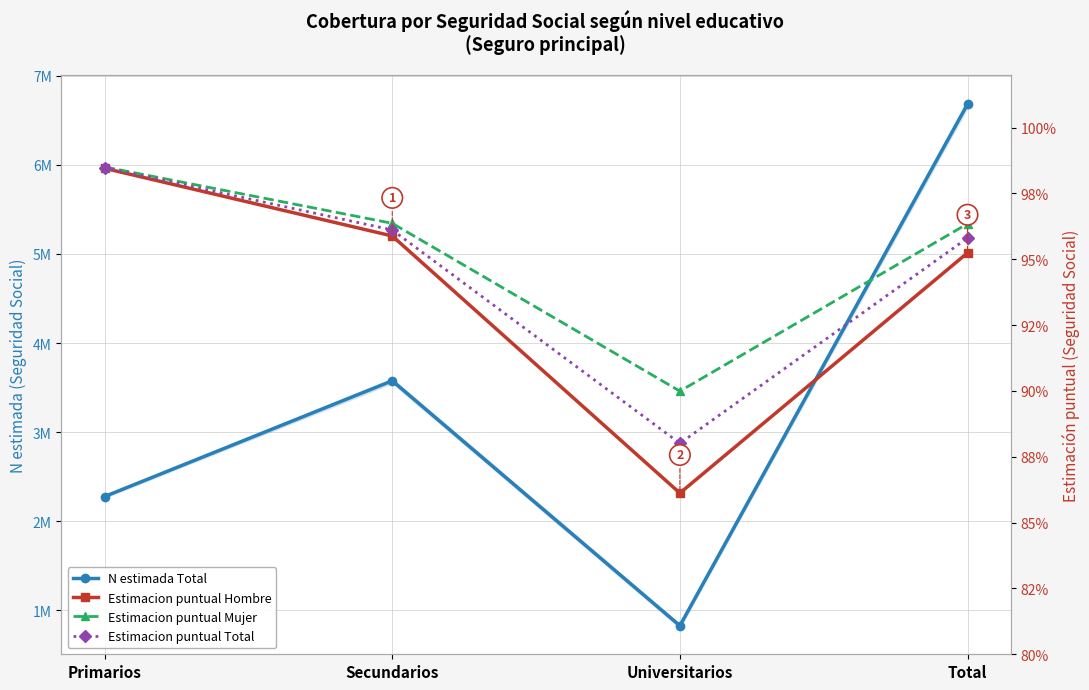

What is the value of the Estimacion puntual Hombre point at the 4th from the left?

1.0